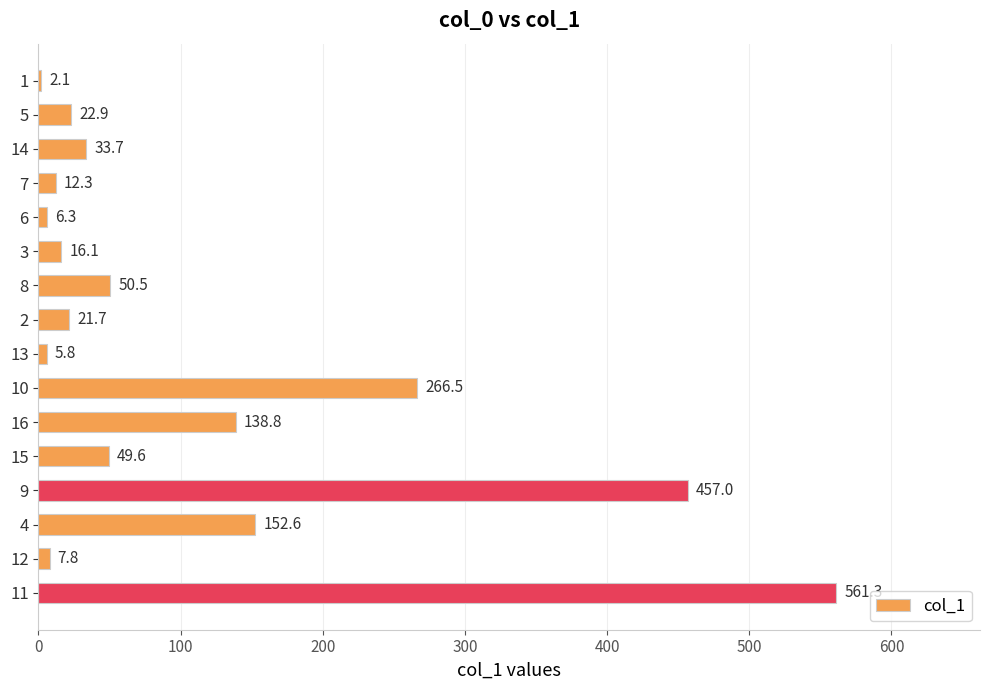

True or false: the data shows 50.5 at 8.

True